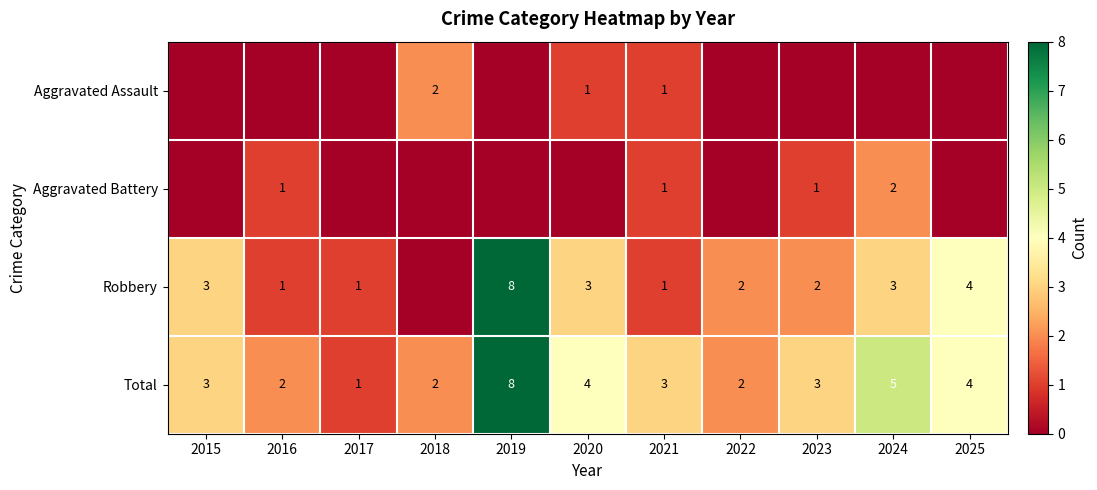

The value of Total at 2018 is 2. True or false?

True